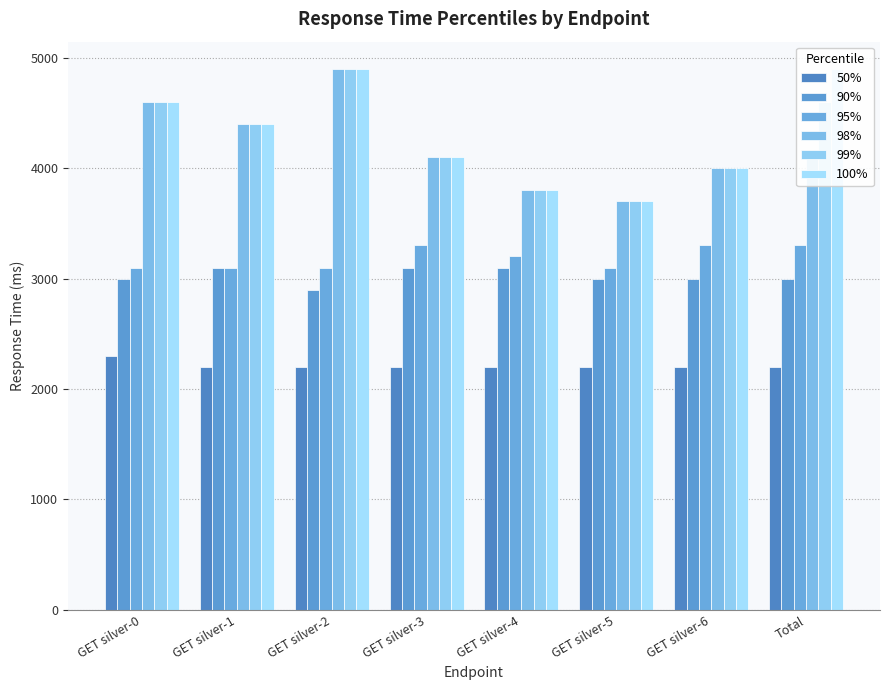

Reading left to right, extract all data points from this chart.

50%: GET silver-0=2300	GET silver-1=2200	GET silver-2=2200	GET silver-3=2200	GET silver-4=2200	GET silver-5=2200	GET silver-6=2200	Total=2200
90%: GET silver-0=3000	GET silver-1=3100	GET silver-2=2900	GET silver-3=3100	GET silver-4=3100	GET silver-5=3000	GET silver-6=3000	Total=3000
95%: GET silver-0=3100	GET silver-1=3100	GET silver-2=3100	GET silver-3=3300	GET silver-4=3200	GET silver-5=3100	GET silver-6=3300	Total=3300
98%: GET silver-0=4600	GET silver-1=4400	GET silver-2=4900	GET silver-3=4100	GET silver-4=3800	GET silver-5=3700	GET silver-6=4000	Total=4100
99%: GET silver-0=4600	GET silver-1=4400	GET silver-2=4900	GET silver-3=4100	GET silver-4=3800	GET silver-5=3700	GET silver-6=4000	Total=4600
100%: GET silver-0=4600	GET silver-1=4400	GET silver-2=4900	GET silver-3=4100	GET silver-4=3800	GET silver-5=3700	GET silver-6=4000	Total=4900